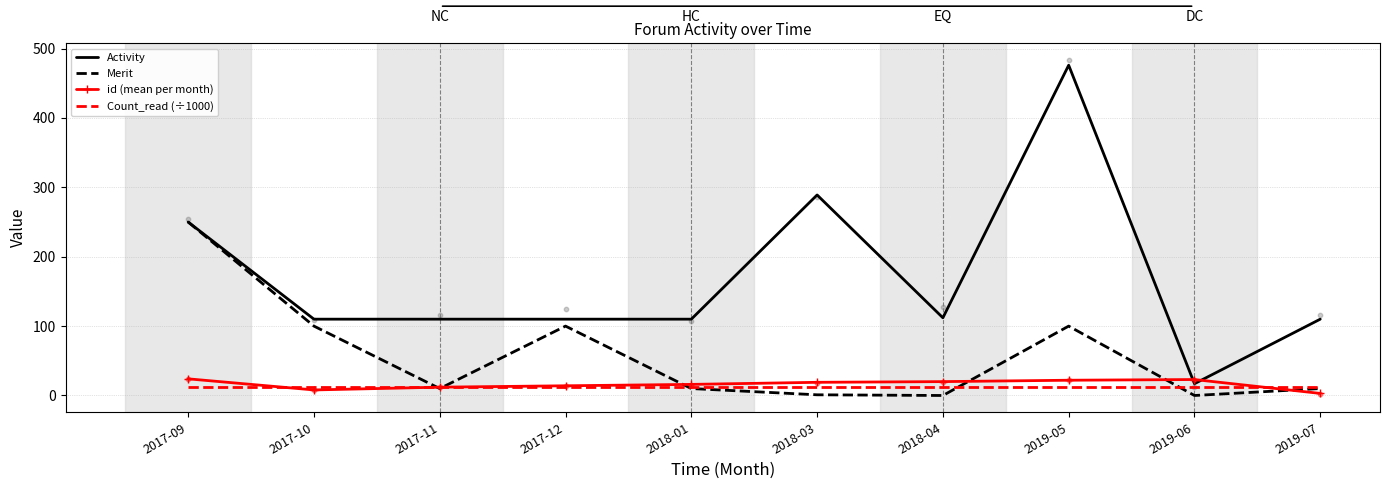

Is the value of Count_read (÷1000) at 2019-06 greater than the value of id (mean per month) at 2017-11?

Yes